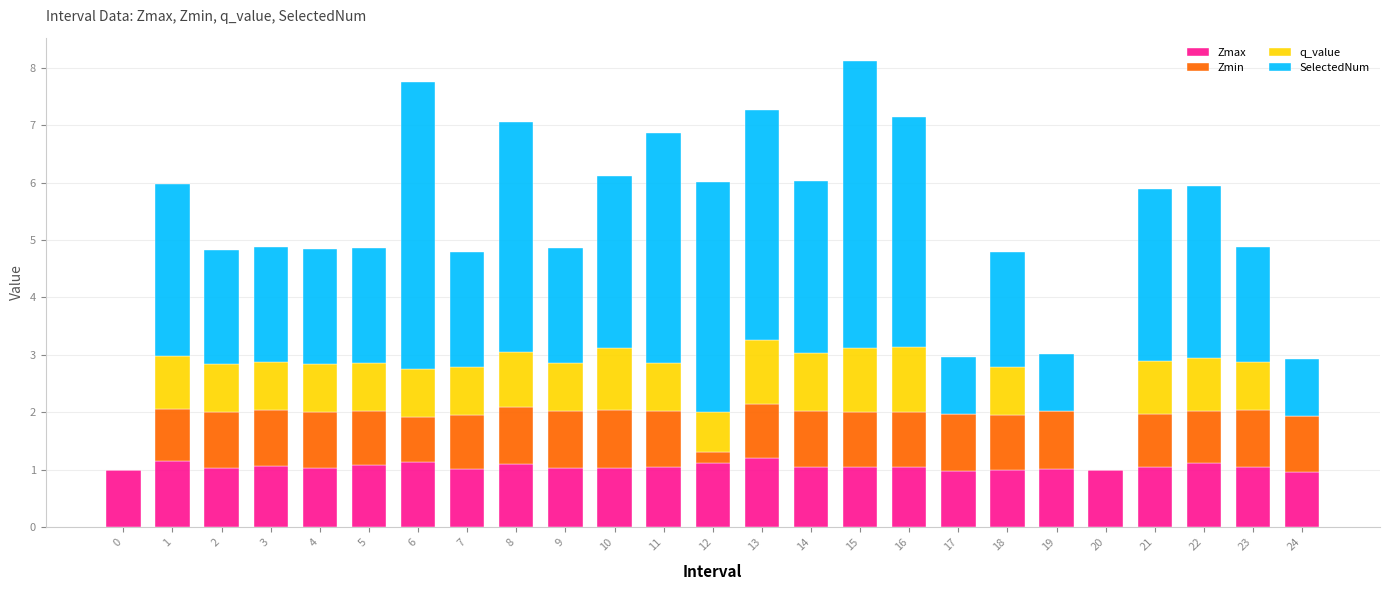

Is it true that Zmax equals 1.2 at 1?

True